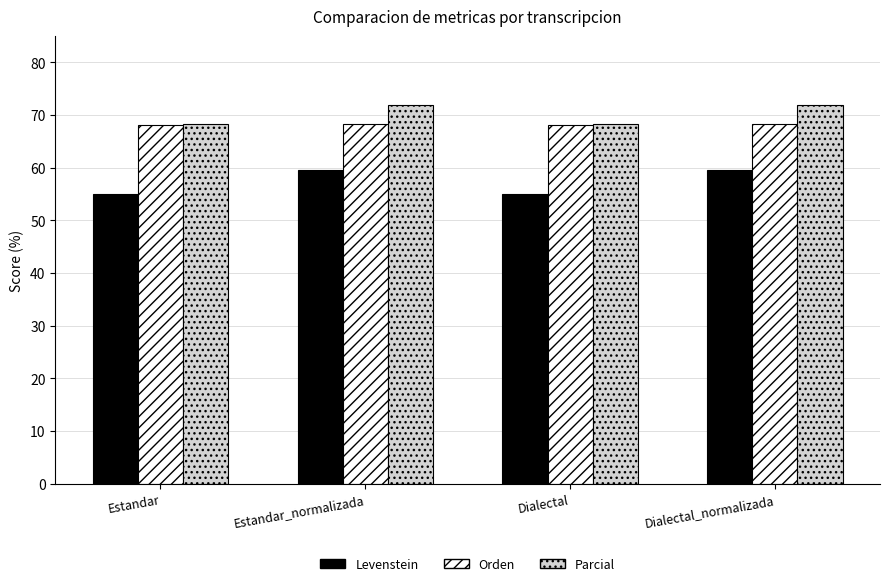

Is it true that Parcial equals 30.2 at Estandar?

False